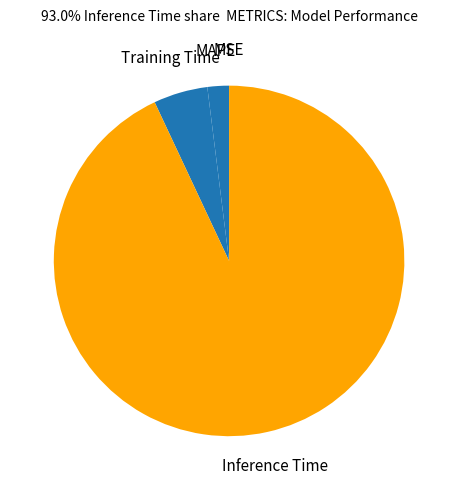

Which category has the biggest portion of the pie?

Inference Time